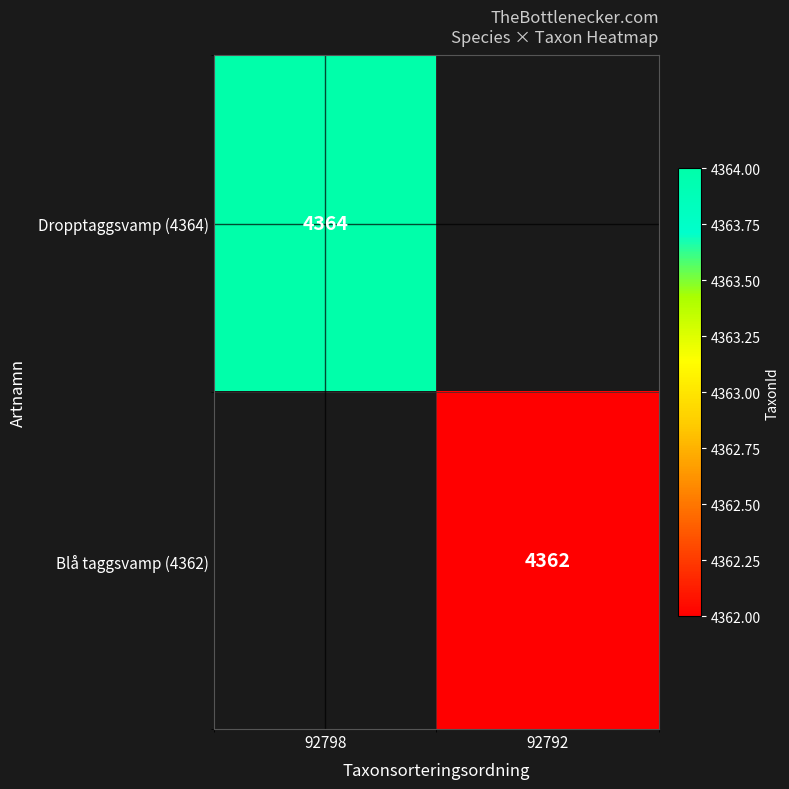

The value of Blå taggsvamp (4362) at 92792 is 4362. True or false?

True